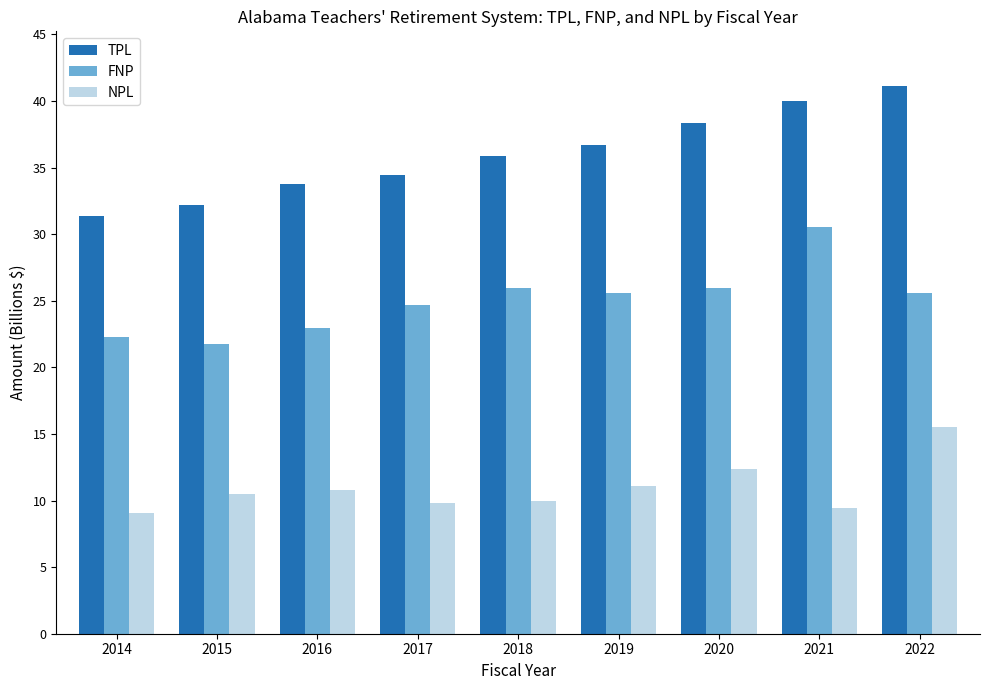

List the series in order of their peak value, lowest first.

NPL, FNP, TPL